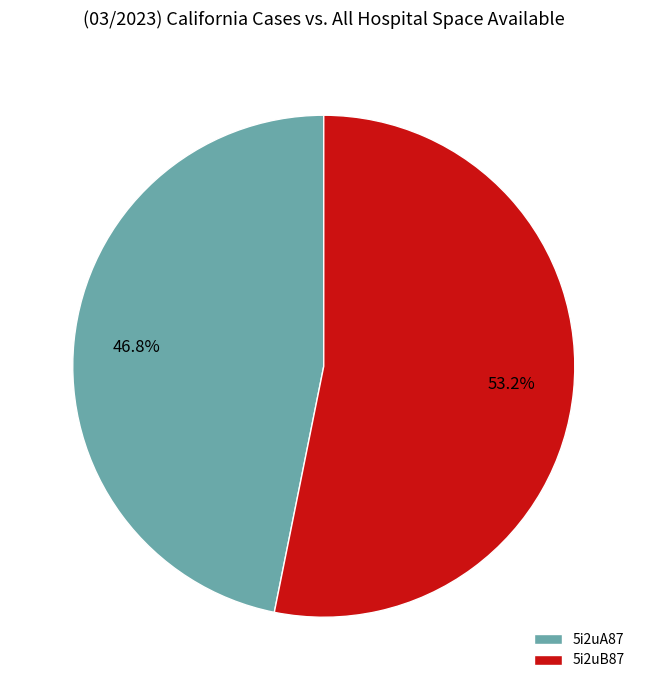

To the nearest percent, what is the combined percentage of 5i2uB87 and 5i2uA87?

100%